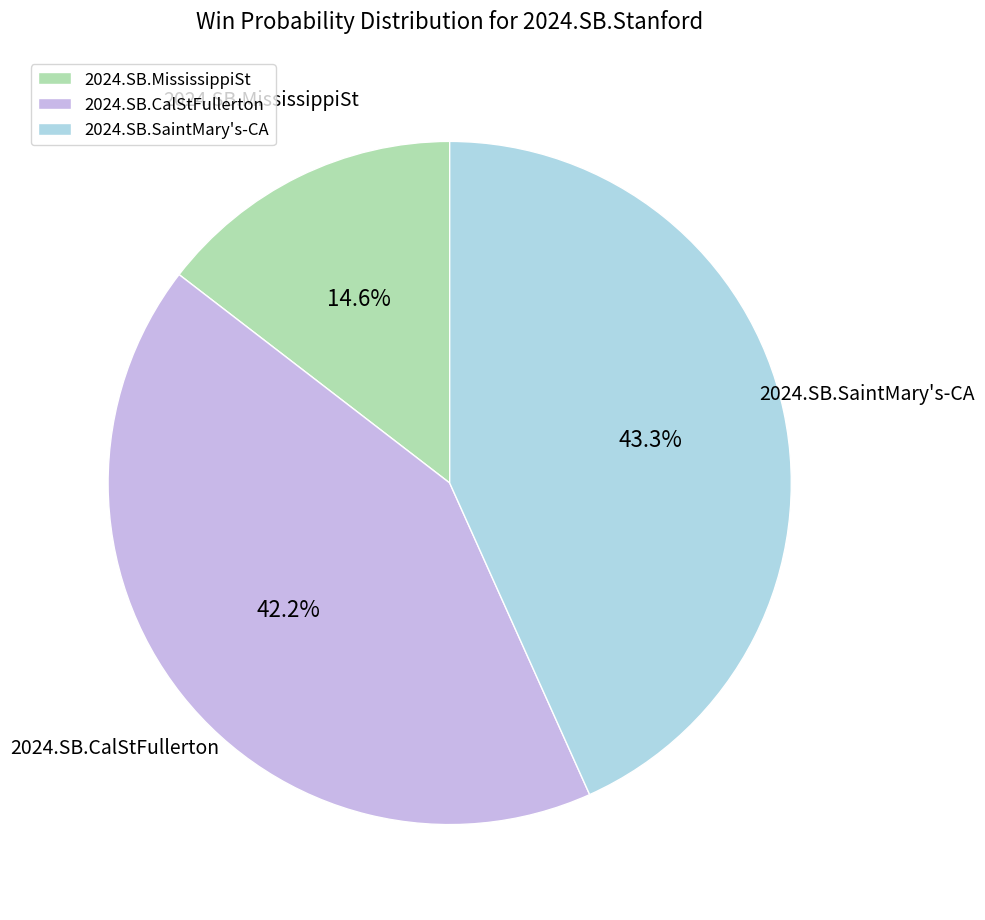

Is it true that 2024.SB.SaintMary's-CA is 56% of the pie?

False